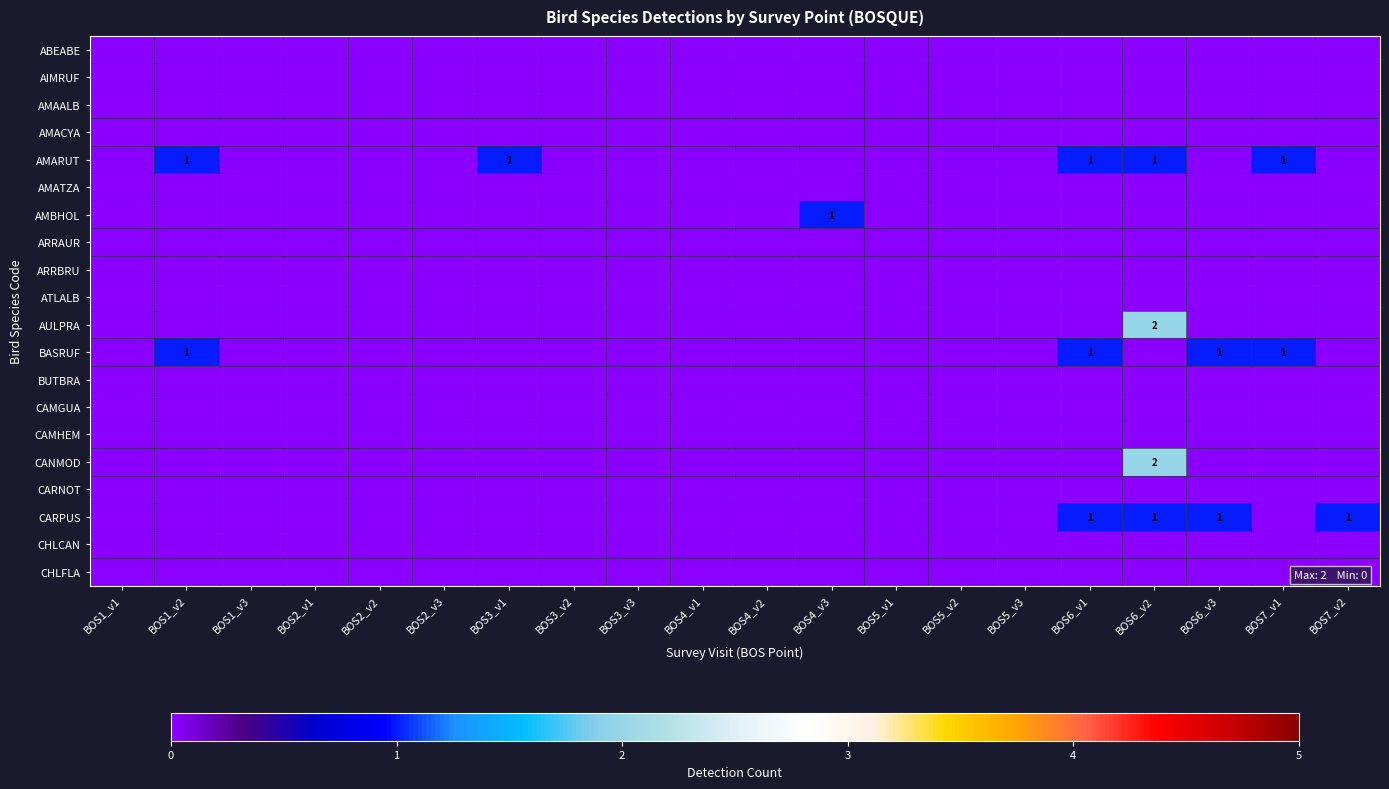

At how many categories does at least one series exceed 0?

8